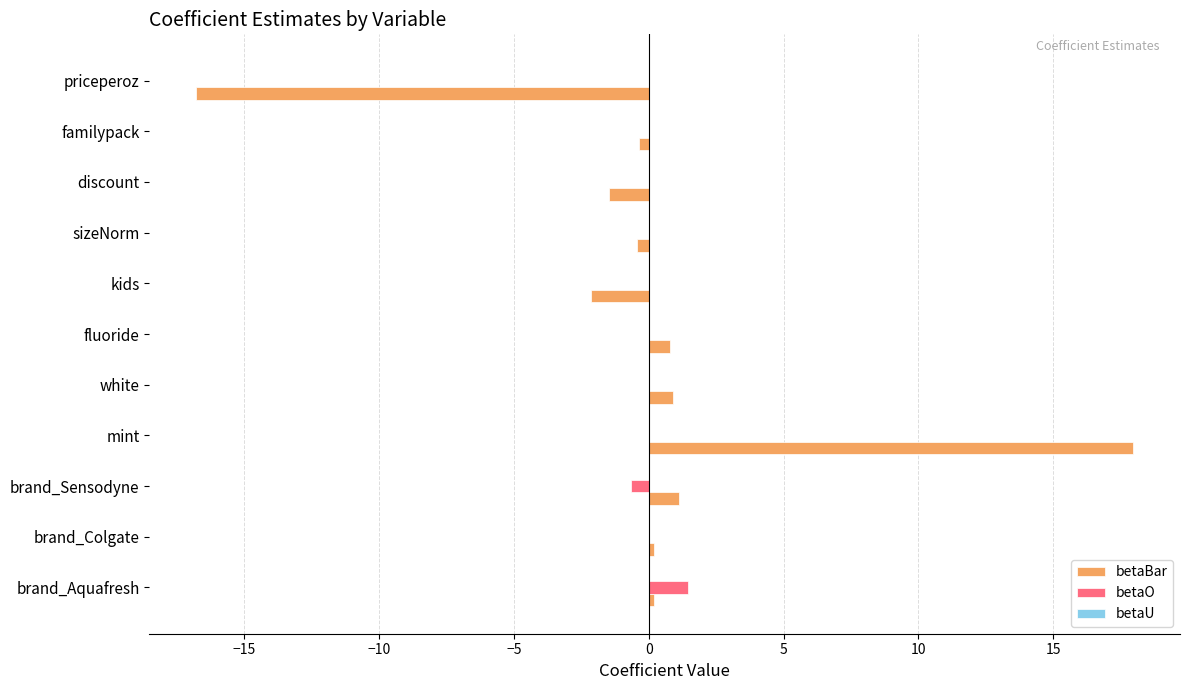

What is the sum of all betaO values?

0.8